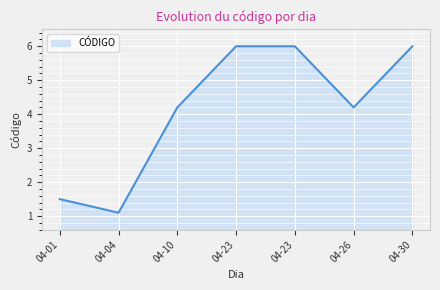

How many lines are shown in the chart?

1